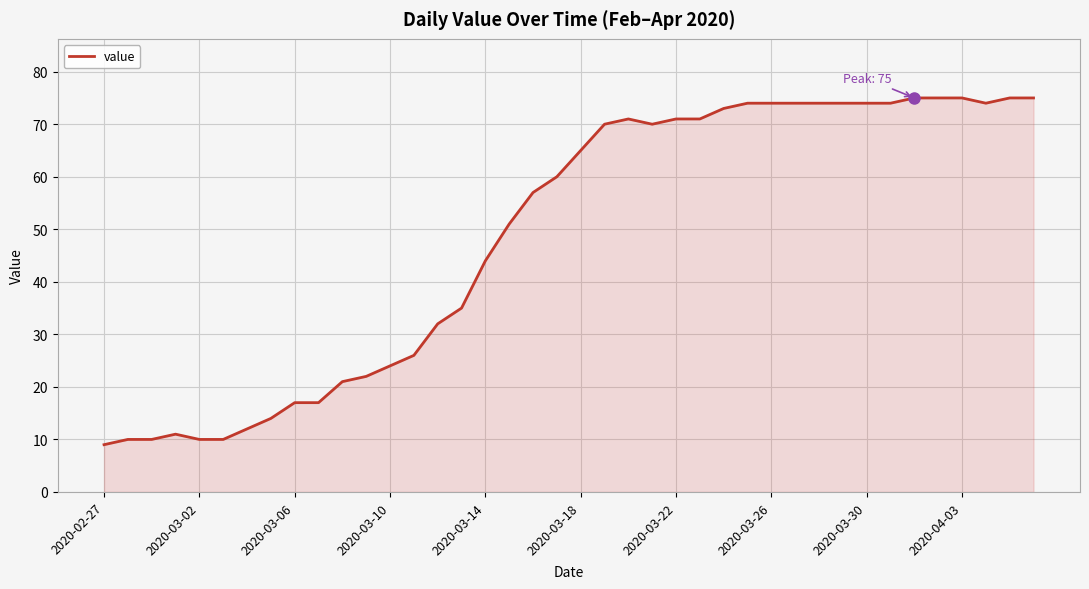

What is the minimum value shown in the chart?

9